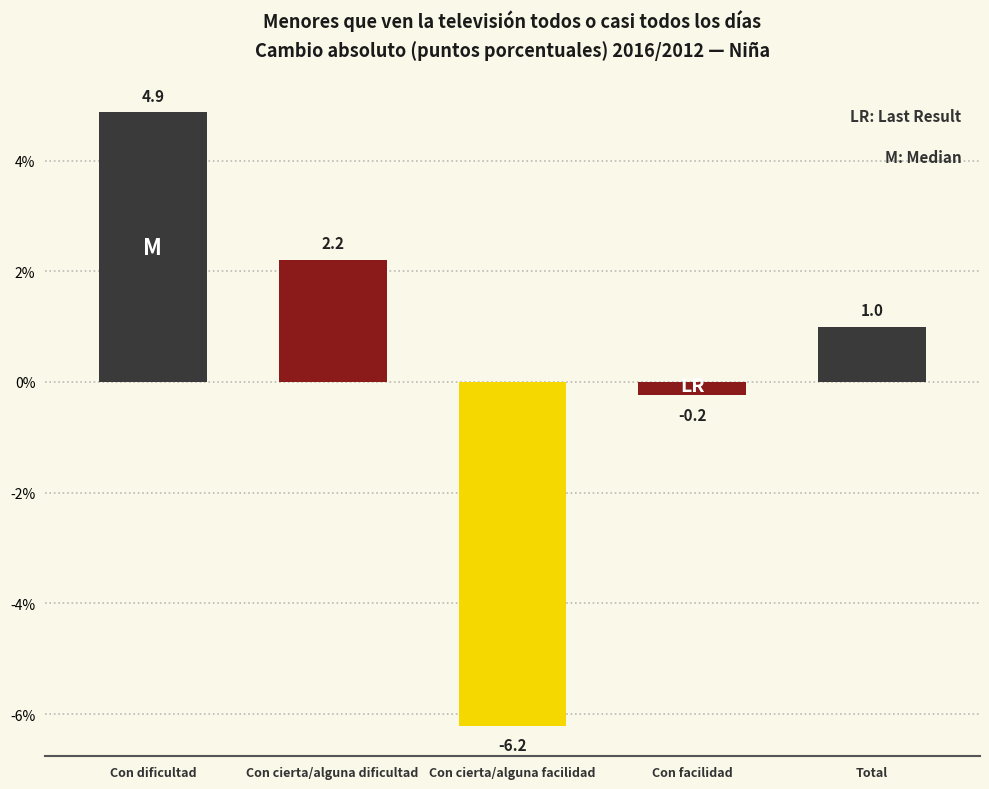

Reading left to right, what are all the values shown in this chart?

4.9	2.2	-6.2	-0.2	1.0